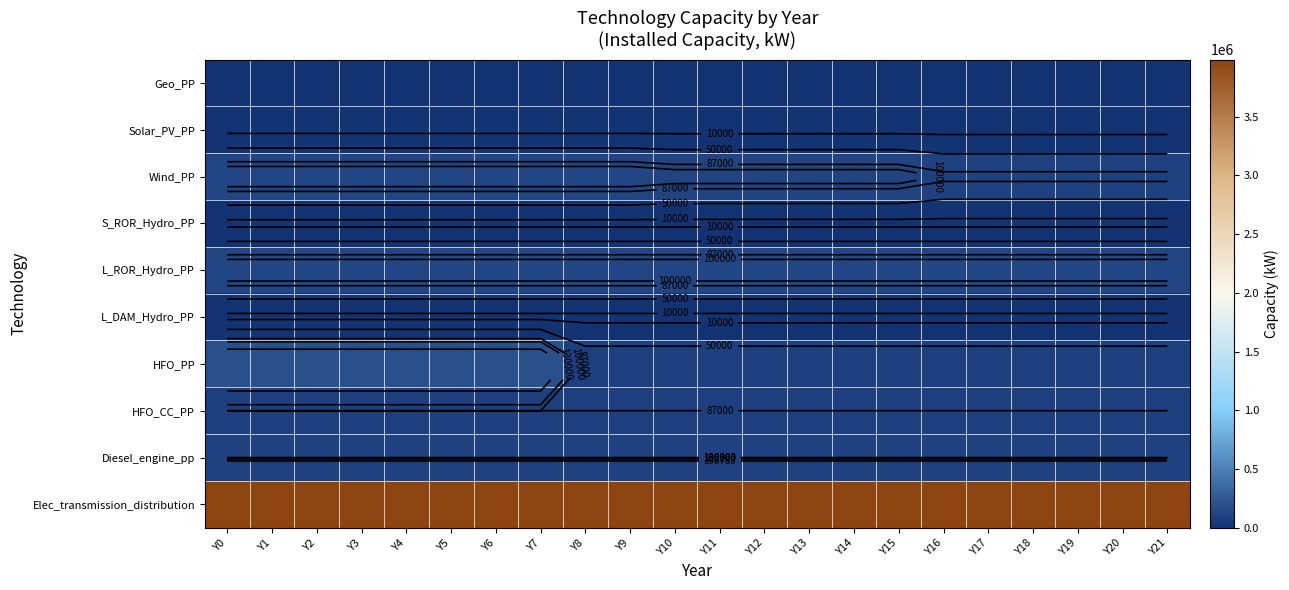

Which series changed the most between Y10 and Y16?

Wind_PP